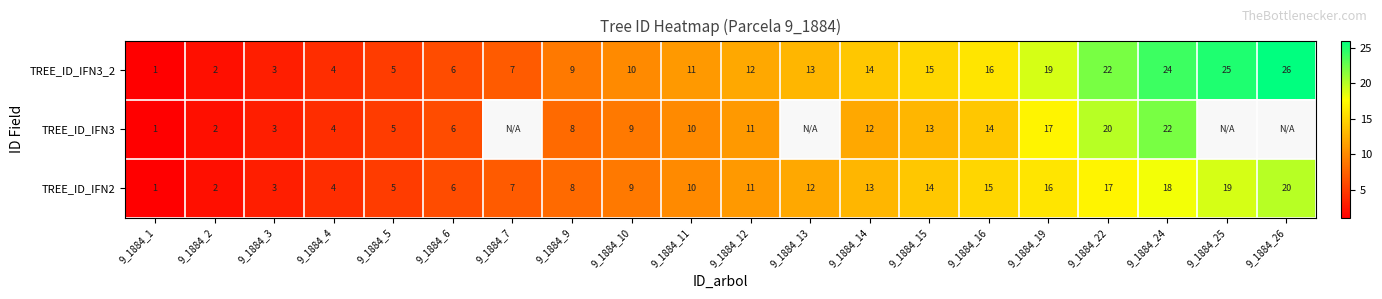

What is the sum of the TREE_ID_IFN2 values at 9_1884_1 and 9_1884_13?

13